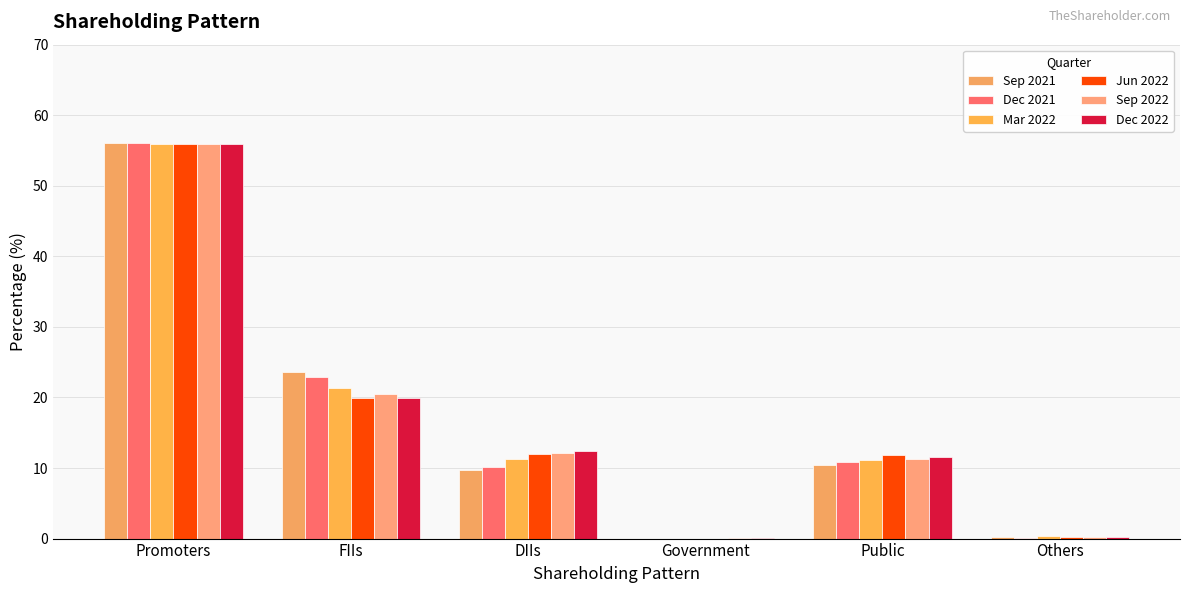

What are all the series names shown in the legend?

Sep 2021, Dec 2021, Mar 2022, Jun 2022, Sep 2022, Dec 2022